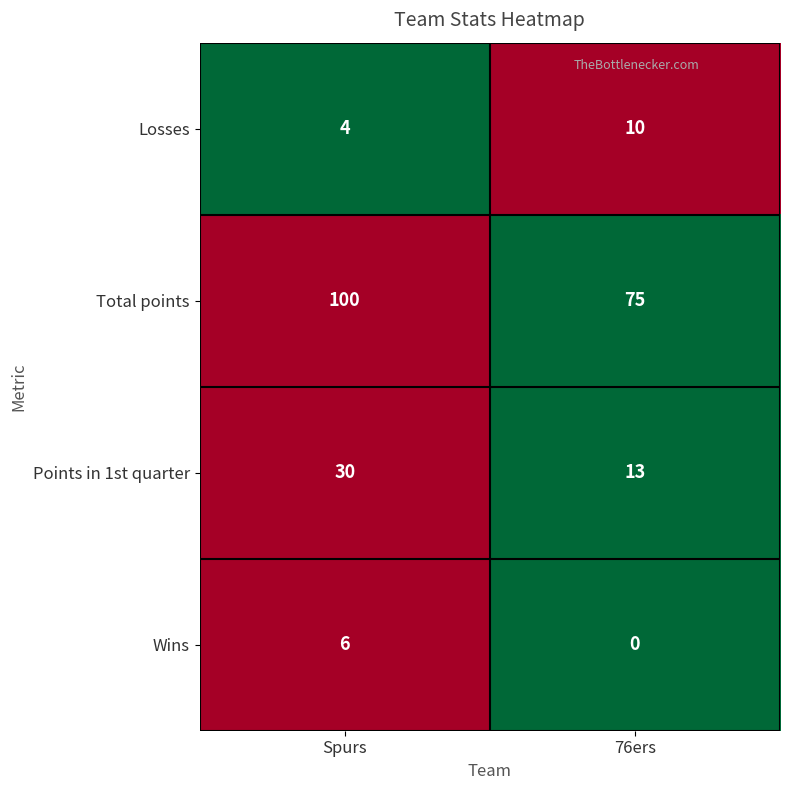

At how many categories does at least one series exceed 0?

2